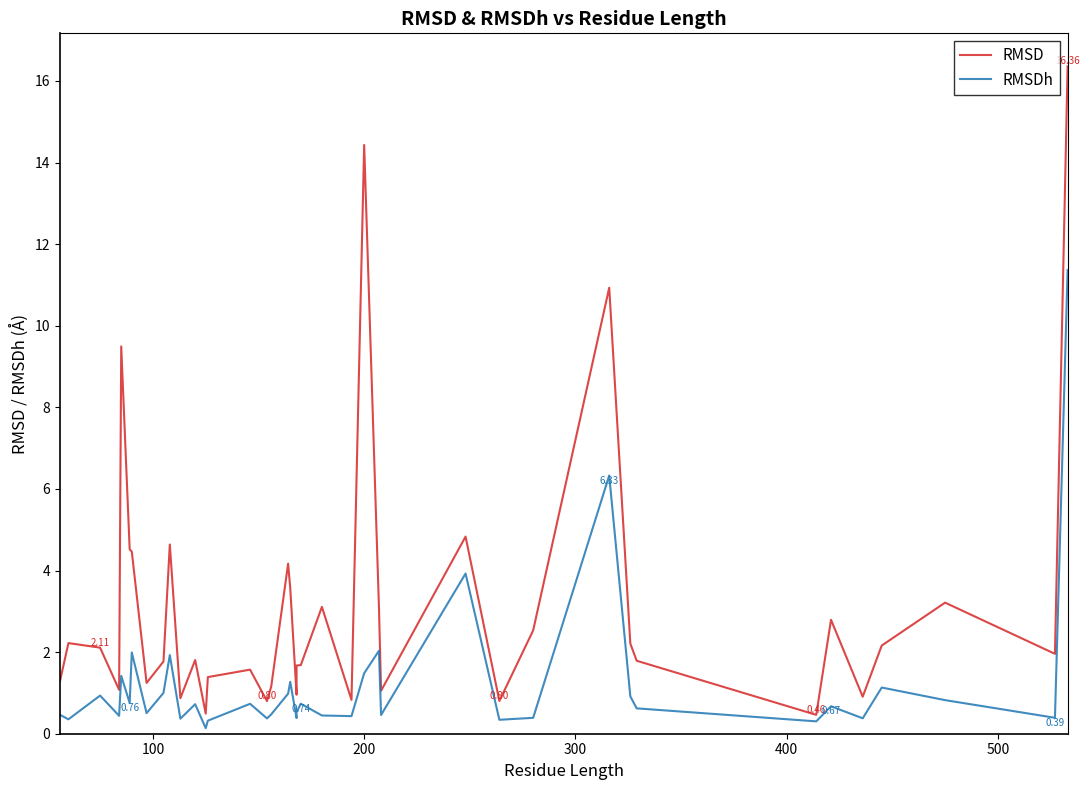

What is the difference between the maximum and second lowest values in the RMSDh series?

11.1